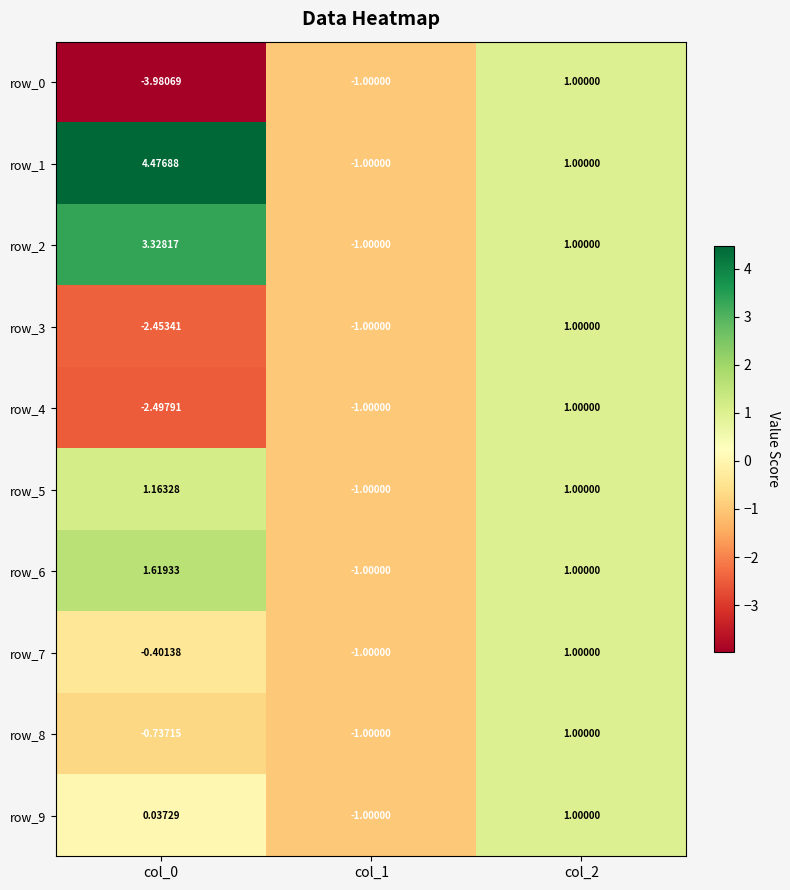

What is the total value across all series at col_1?

-10.0